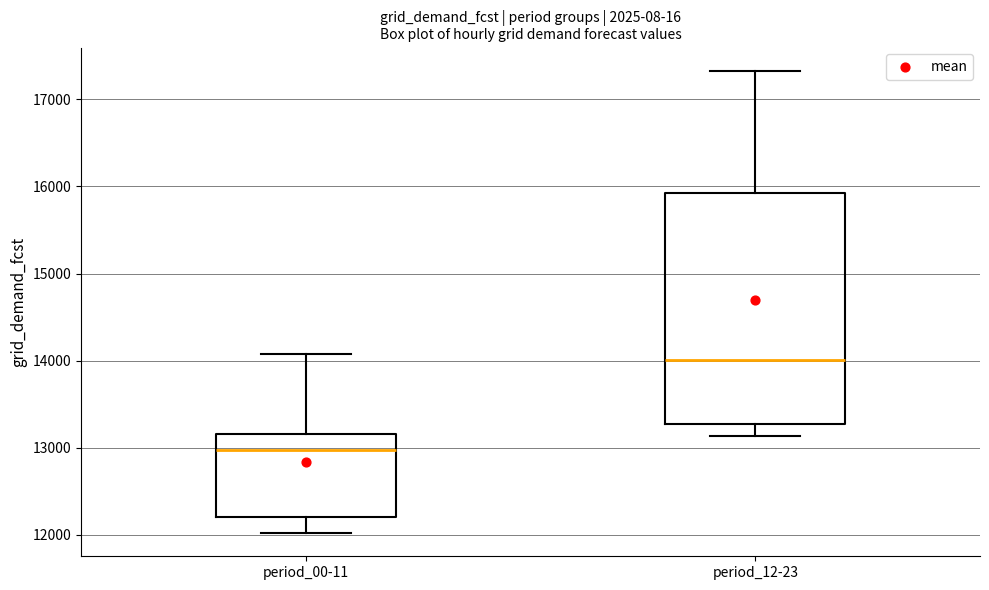

Reading left to right, transcribe this box plot: for each box, give where its median line is, the range the box spans, and where its two whiskers end, as read against the y-axis. The values are not printed on the chart, so give them approximately, as read against the axis.

period_00-11: median 13000, box 12200 to 13200, whiskers 12000 to 14100
period_12-23: median 14000, box 13300 to 15900, whiskers 13100 to 17300